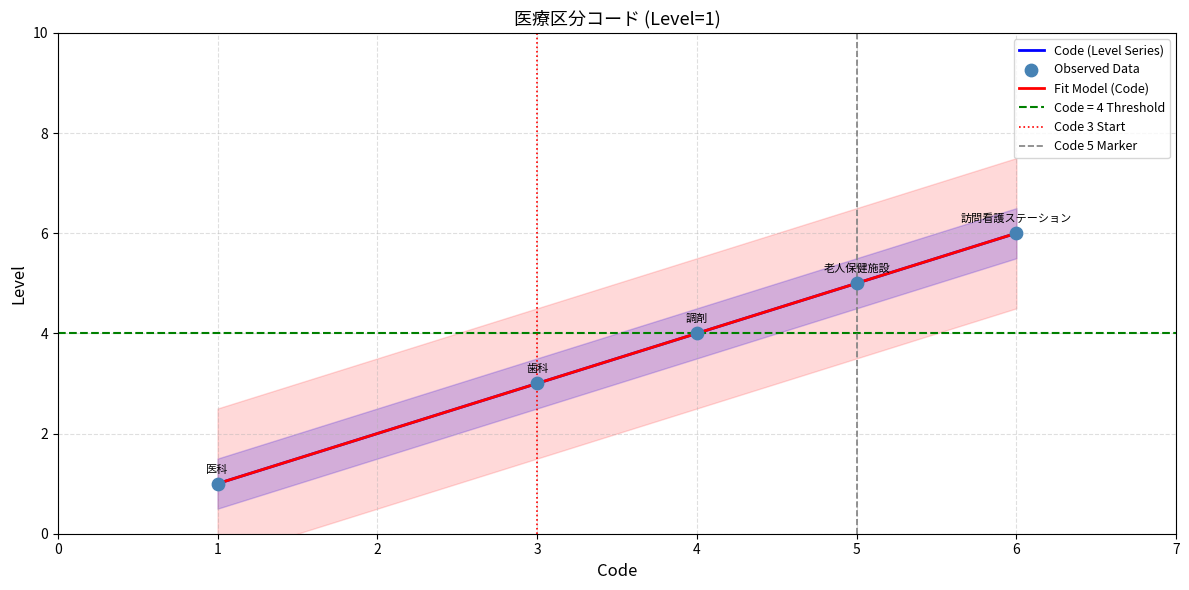

Rank the categories by Code (Level Series) value from highest to lowest.

6, 5, 4, 3, 1